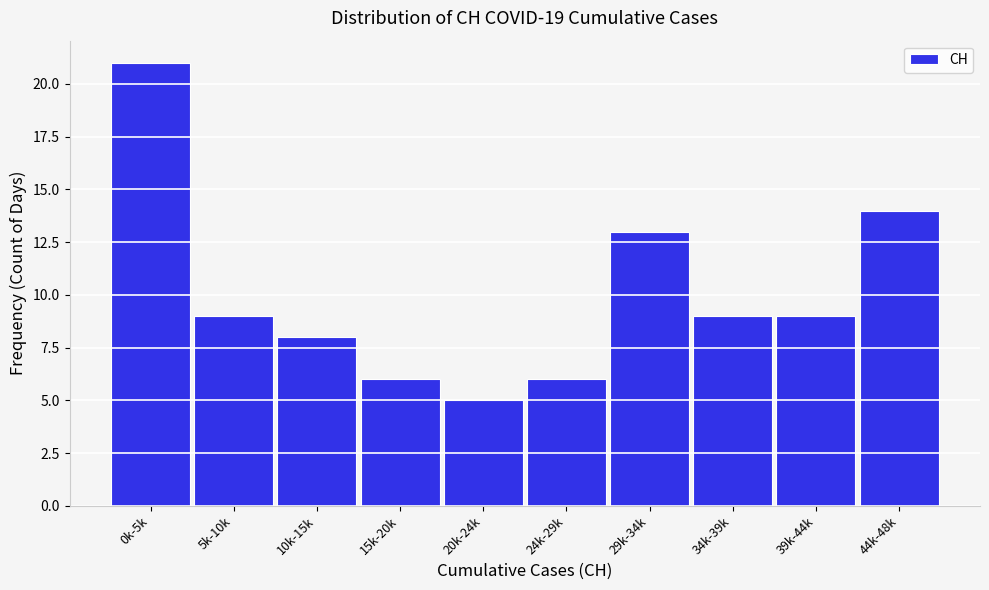

Reading left to right, extract all data points from this chart.

0k-5k=21	5k-10k=9	10k-15k=8	15k-20k=6	20k-24k=5	24k-29k=6	29k-34k=13	34k-39k=9	39k-44k=9	44k-48k=14